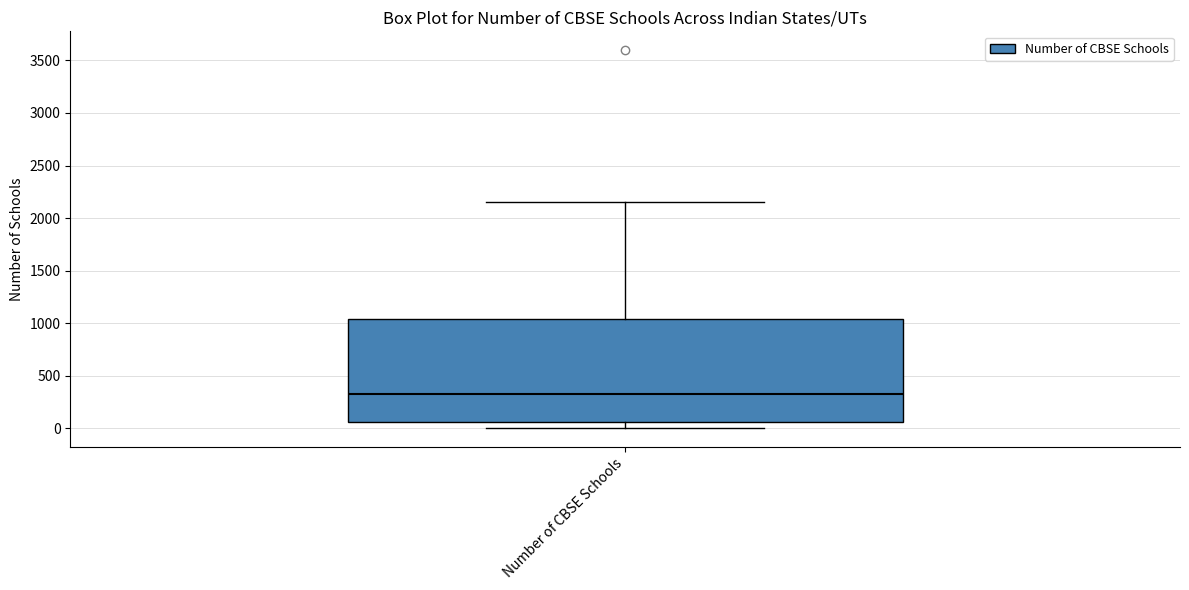

Read this box plot against the y-axis: the position of the median line, the range covered by the box, and the ends of both whiskers. The values are not printed on the chart, so give them approximately, as read against the axis.

median 350, box 50 to 1050, whiskers 0 to 2150